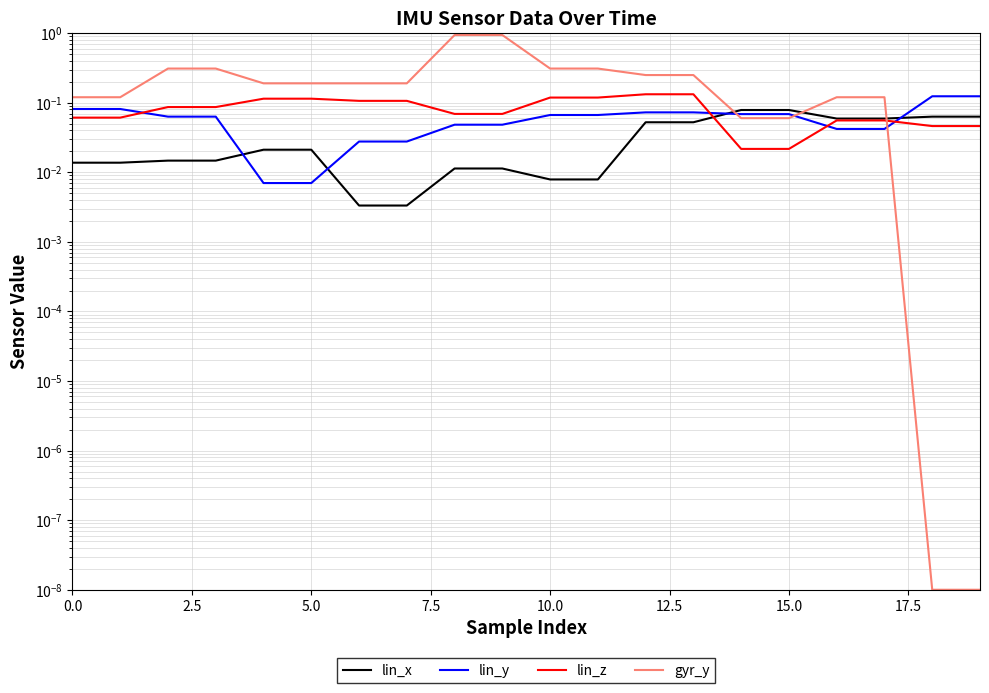

The gyr_y series shows 0.1 at 17. True or false?

True